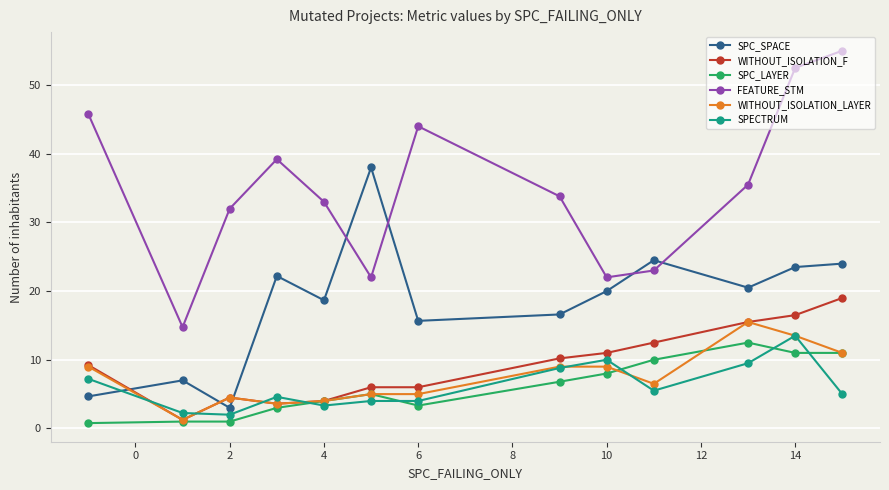

What is the sum of all SPECTRUM values?

79.7